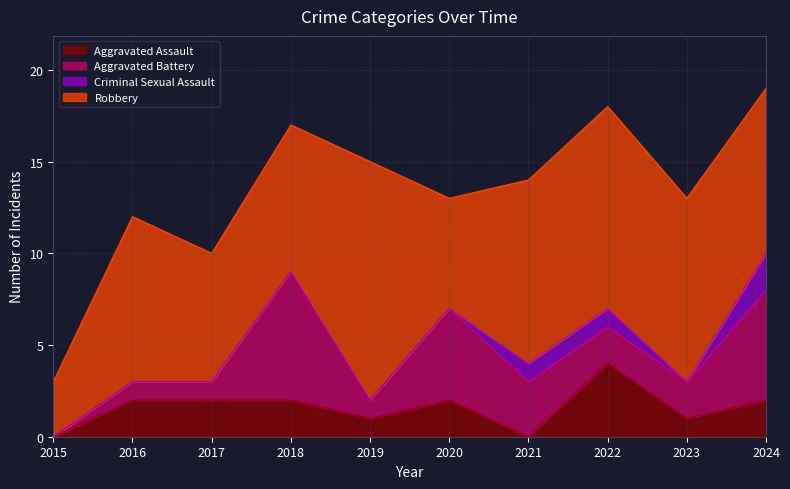

What is the difference between the highest and lowest values at 2018?

8